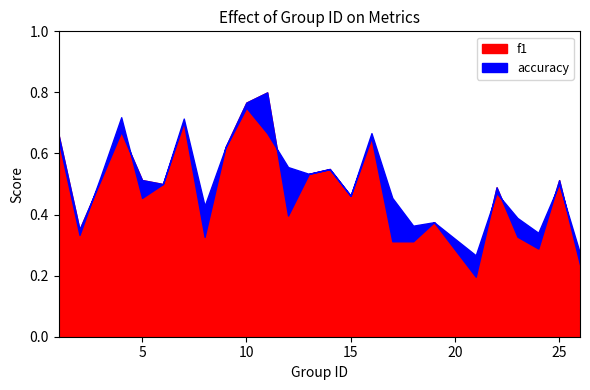

Is it true that f1 equals 0.7 at 13?

False